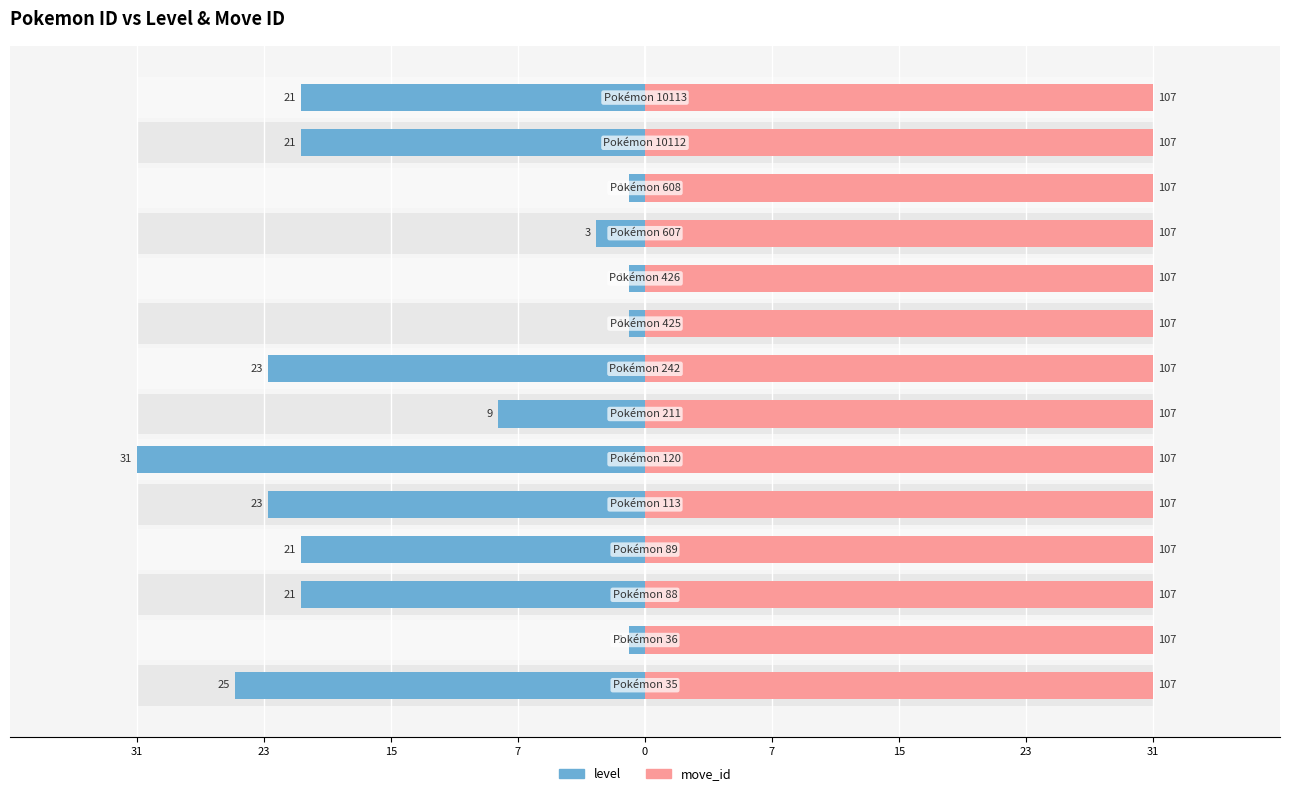

What value does the level series have at 9?

-1.0